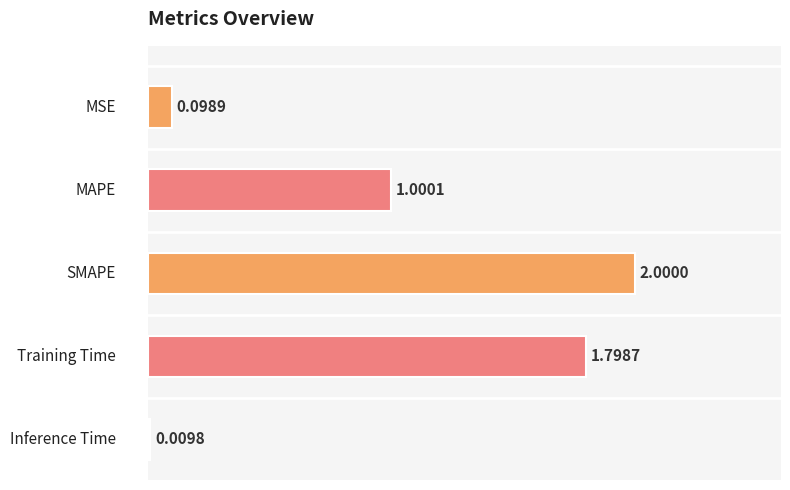

What is the difference between the maximum and minimum values?

2.0